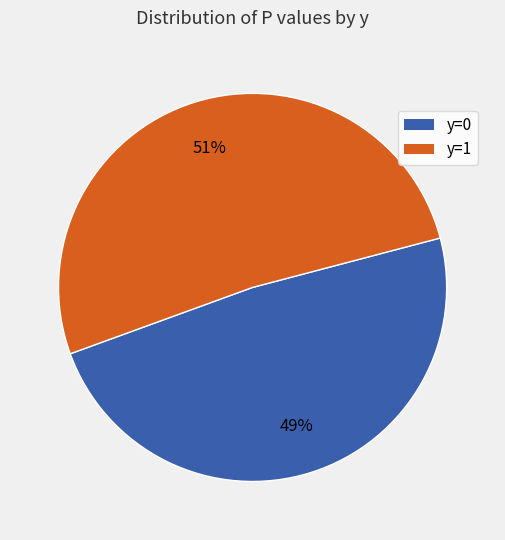

Is there a majority slice in this chart?

Yes